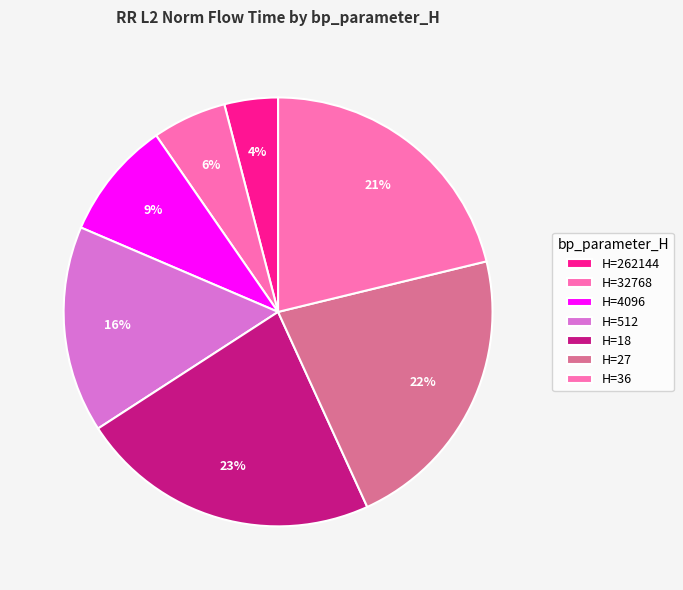

To the nearest percent, what is the average slice percentage?

14%